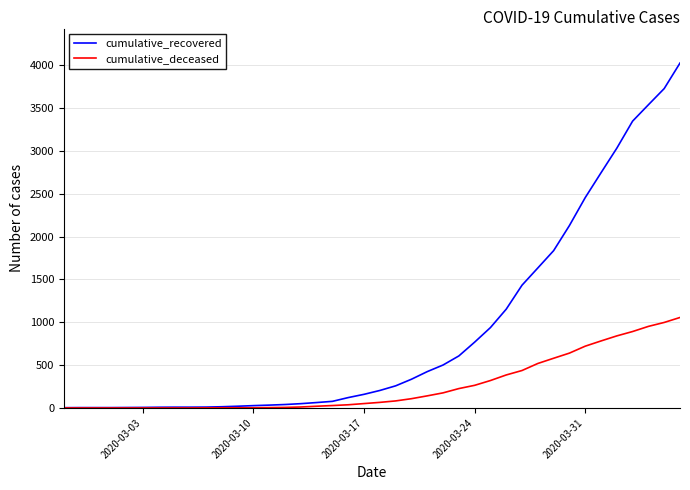

Rank the series by their average value, from highest to lowest.

cumulative_recovered, cumulative_deceased